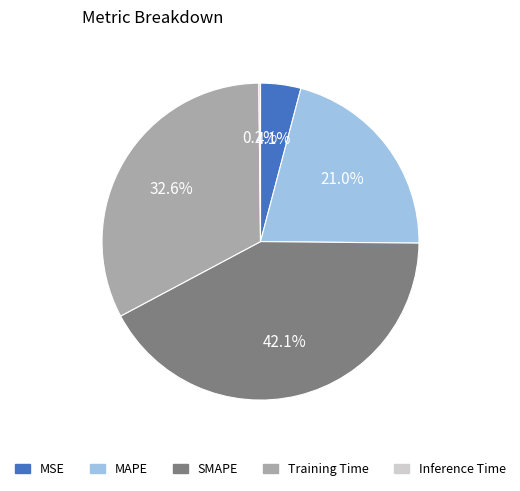

What is the largest slice in the pie chart?

SMAPE